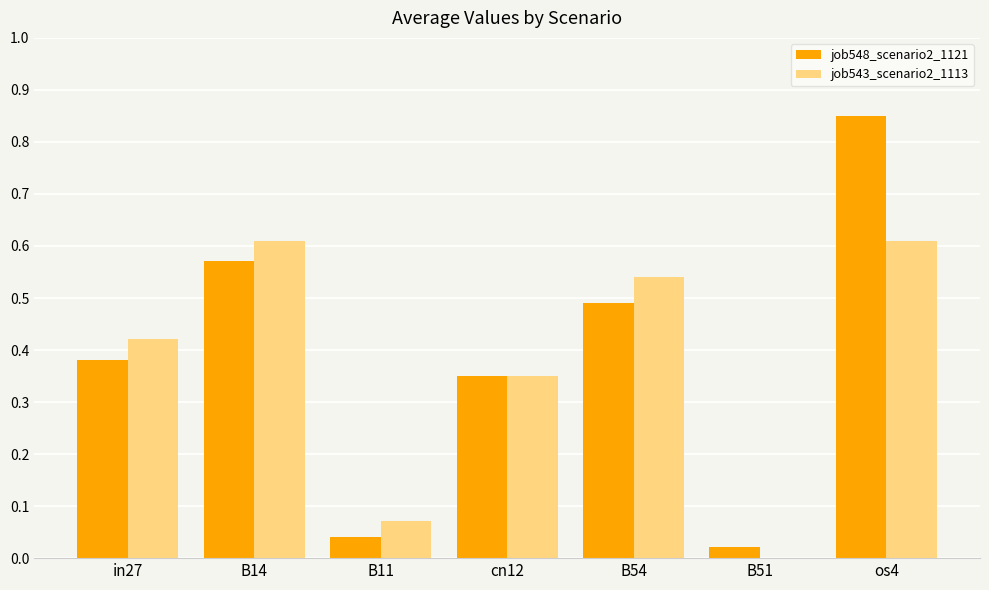

Which series changed the most between B14 and cn12?

job543_scenario2_1113